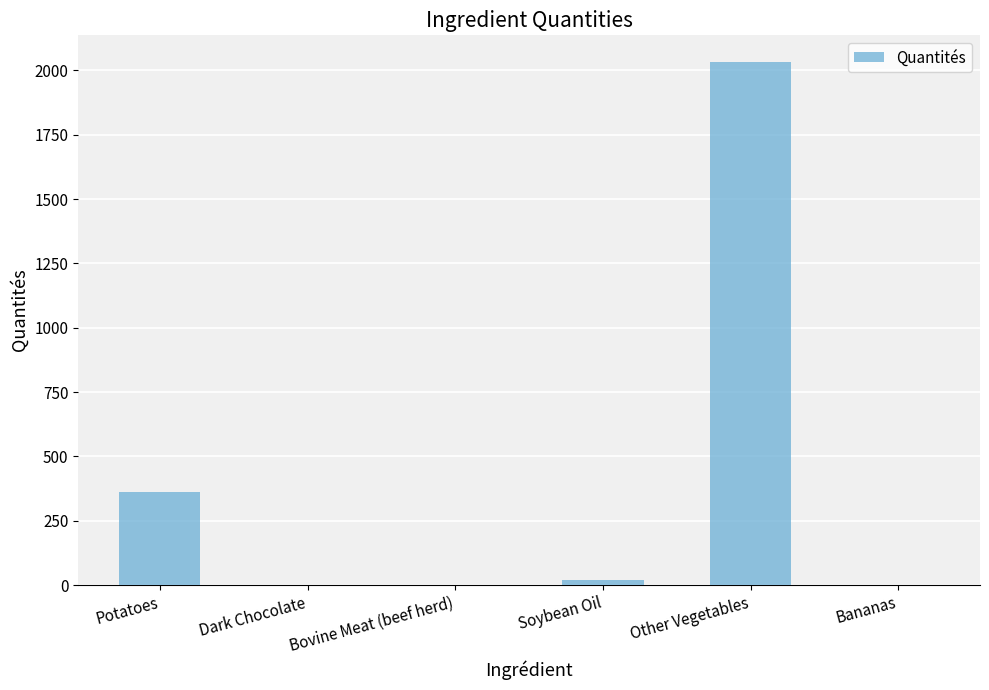

Where is the data nearest to the value 1017?

Potatoes